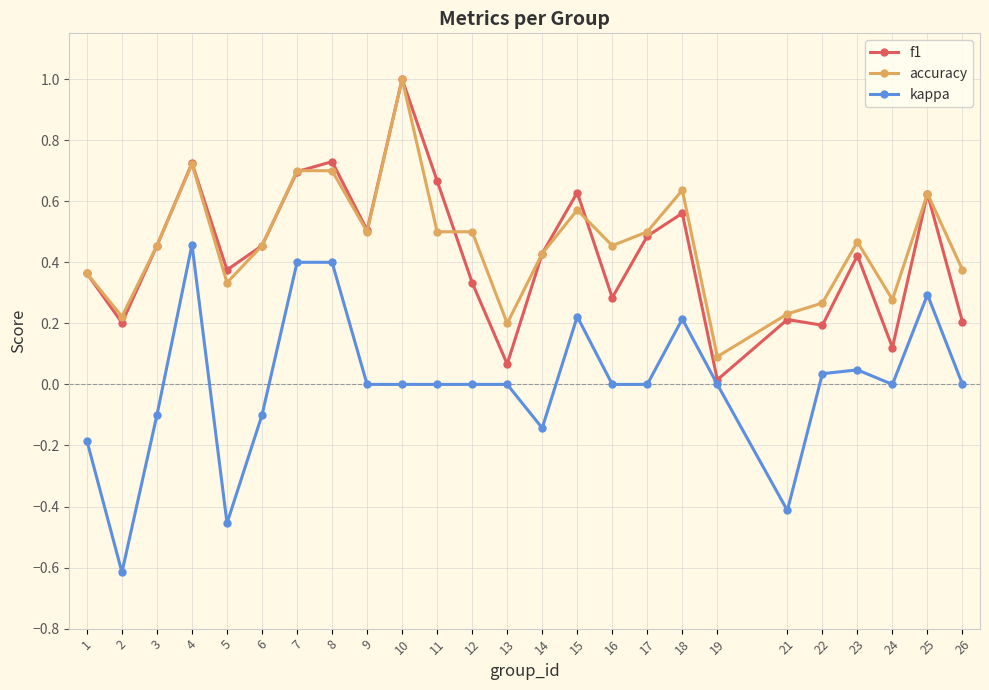

Which series has the widest spread of values?

kappa